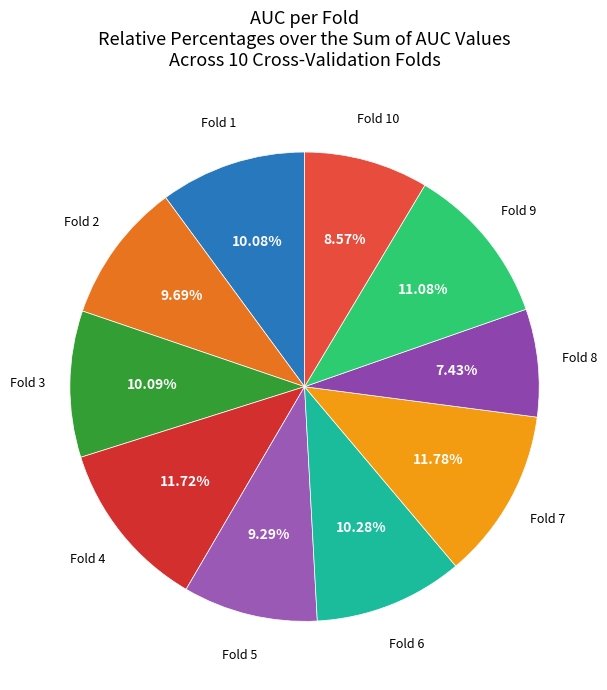

How many slices are in this pie chart?

10